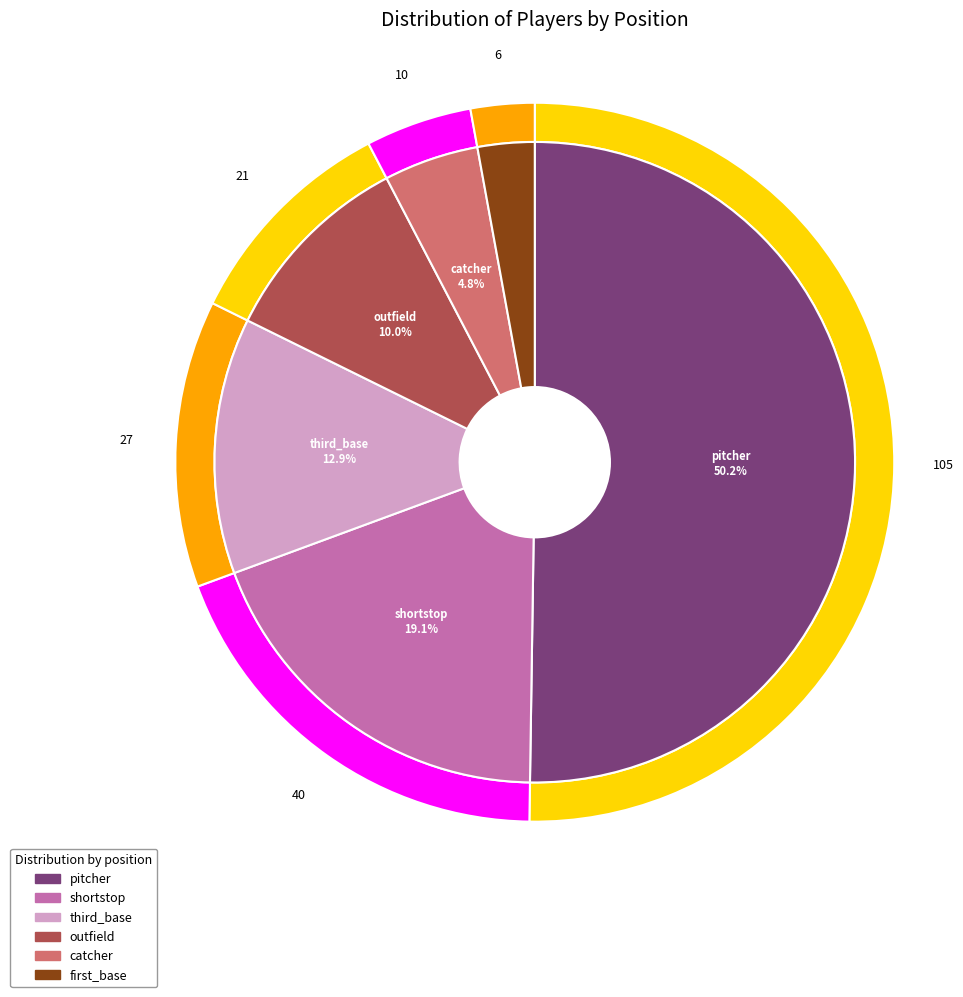

How much of the chart is everything except pitcher?

49.8%